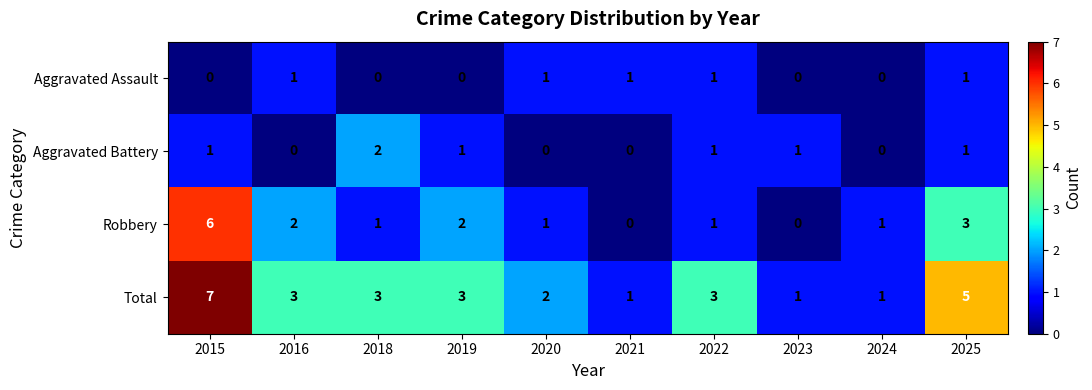

What is the difference between the highest and lowest values at 2019?

3